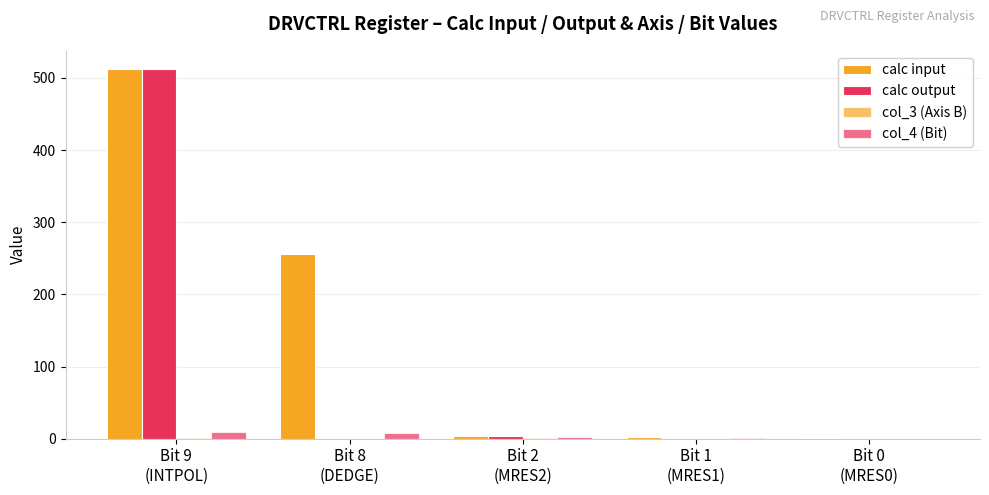

At how many categories does at least one series exceed 208?

2